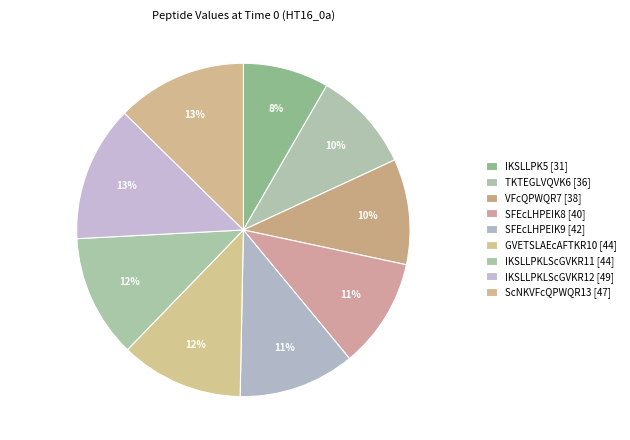

How many segments does this pie chart have?

9